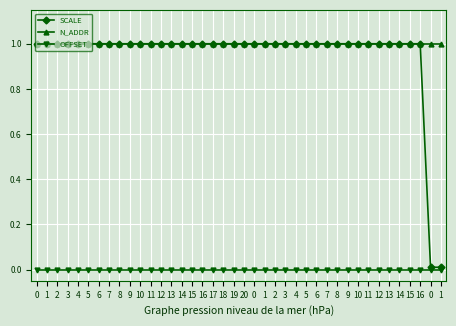

How many data points does each series have?

40